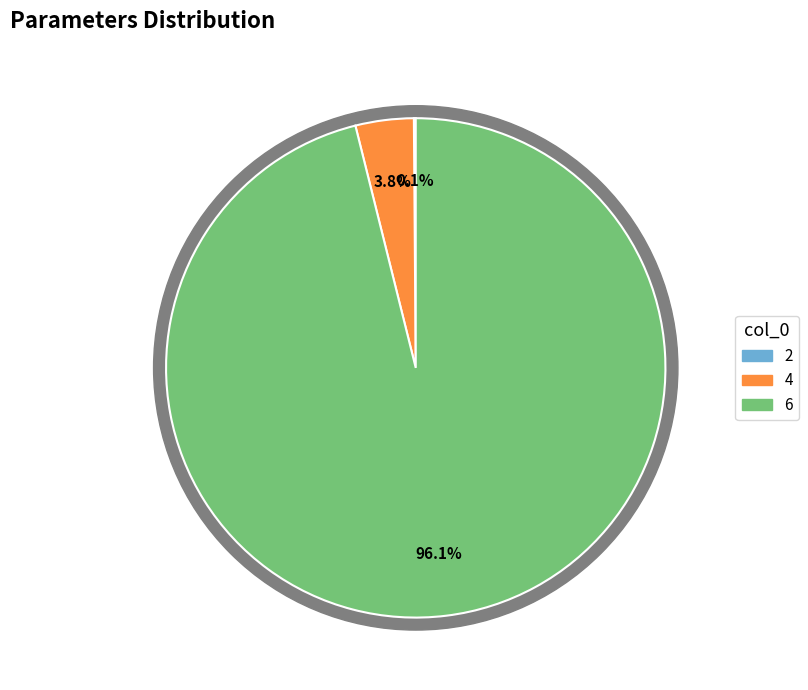

Between 2 and 6, which is larger?

6